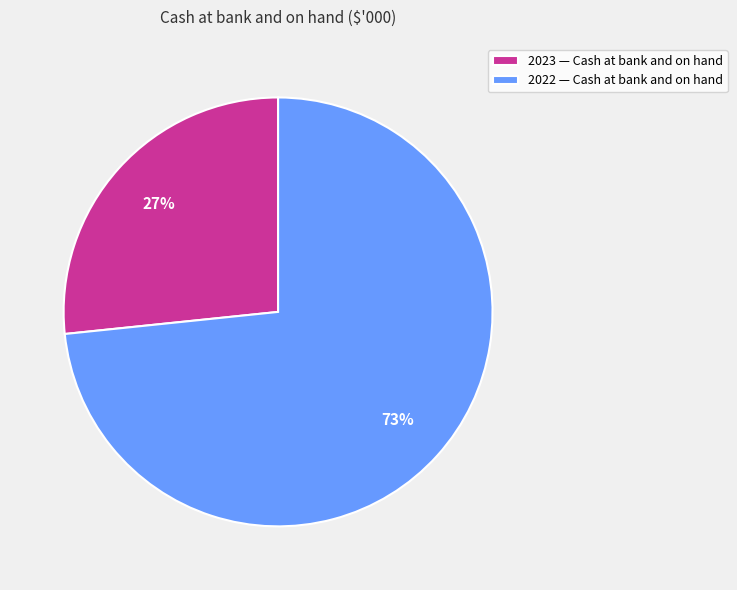

The 2022 slice represents 87% of the pie. True or false?

False